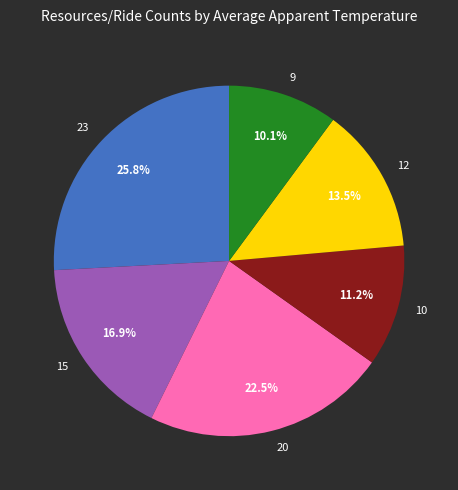

Between 9 and 23, which is larger?

23